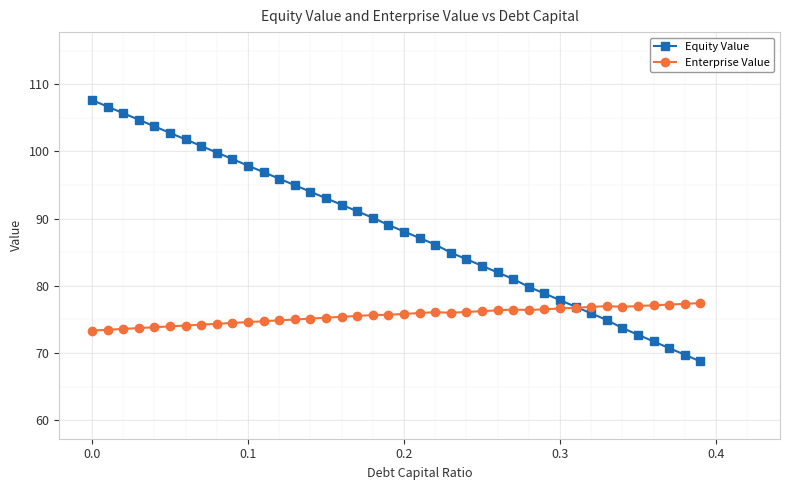

List the series in order of their overall mean, highest first.

Equity Value, Enterprise Value